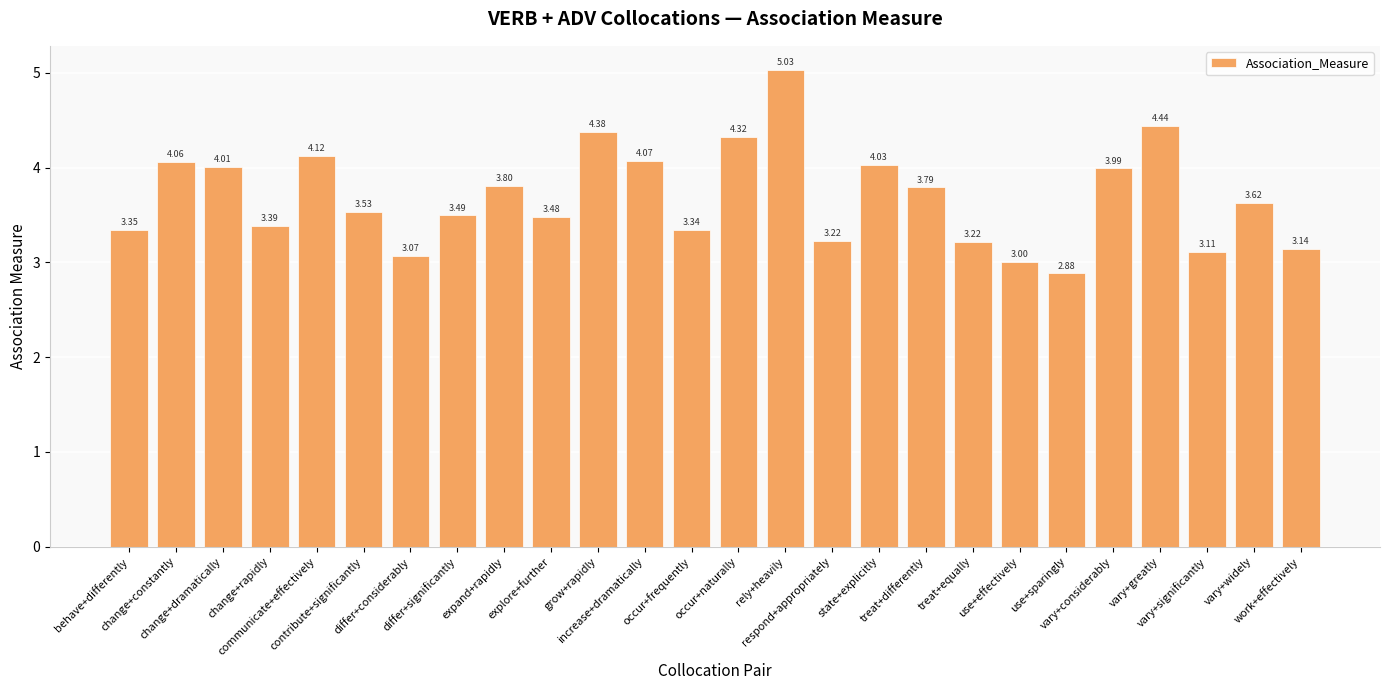

What is the difference between the maximum and second lowest values?

2.0